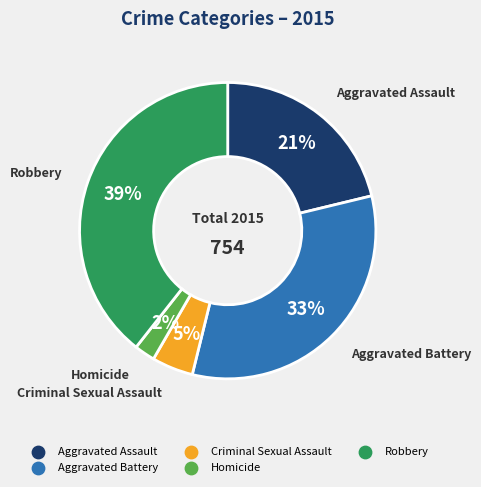

The Homicide slice represents 2% of the pie. True or false?

True